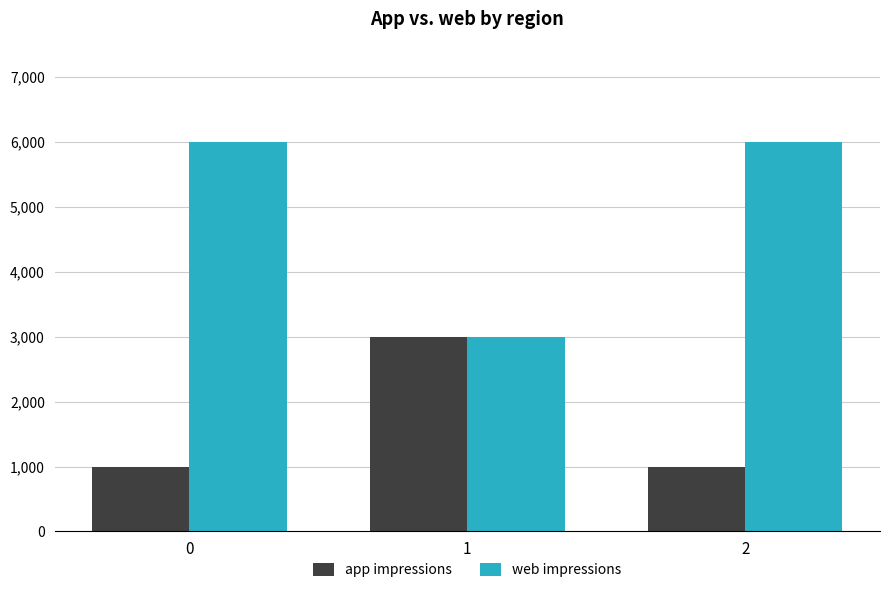

What is the total value across all series at 0?

7000